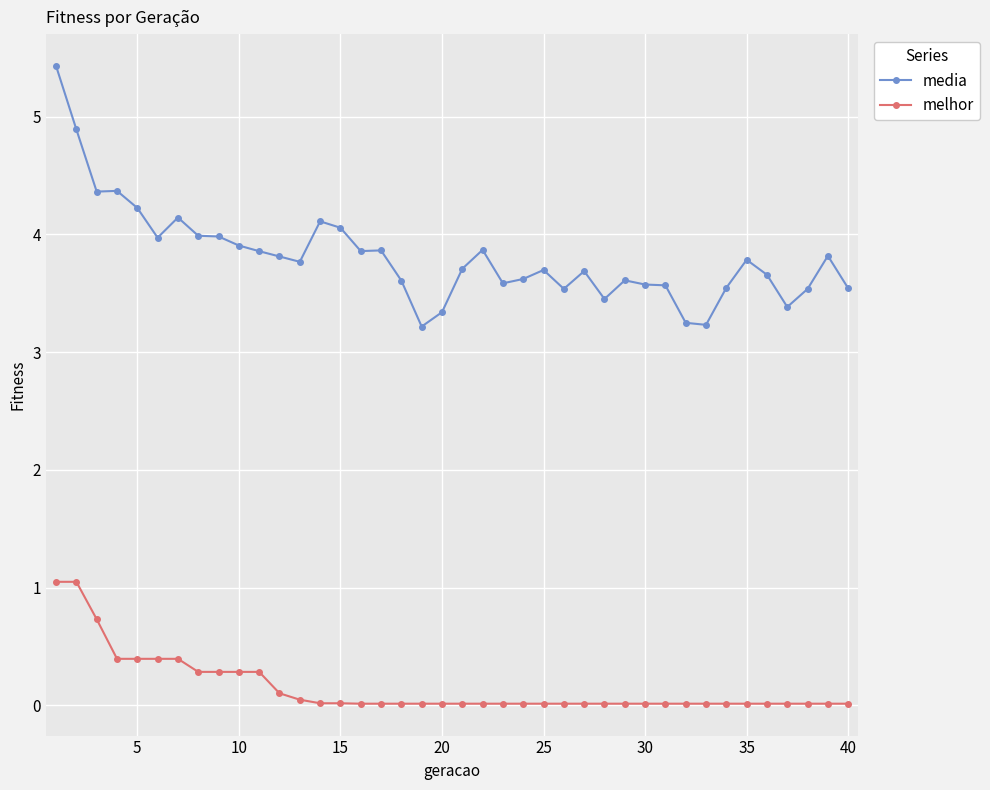

Which series has the largest total across all categories?

media